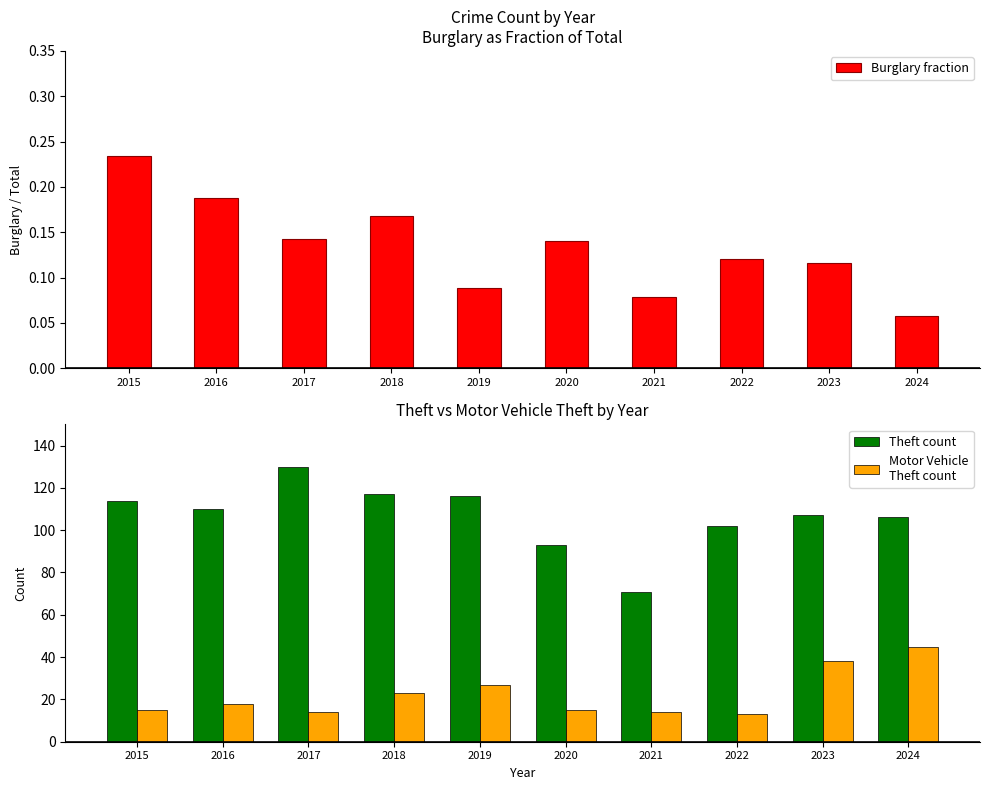

Reading right to left, extract all data points from this chart.

Burglary fraction: 2024=0.1	2023=0.1	2022=0.1	2021=0.1	2020=0.1	2019=0.1	2018=0.2	2017=0.1	2016=0.2	2015=0.2
Theft count: 2024=106.0	2023=107.0	2022=102.0	2021=71.0	2020=93.0	2019=116.0	2018=117.0	2017=130.0	2016=110.0	2015=114.0
Motor Vehicle
Theft count: 2024=45.0	2023=38.0	2022=13.0	2021=14.0	2020=15.0	2019=27.0	2018=23.0	2017=14.0	2016=18.0	2015=15.0